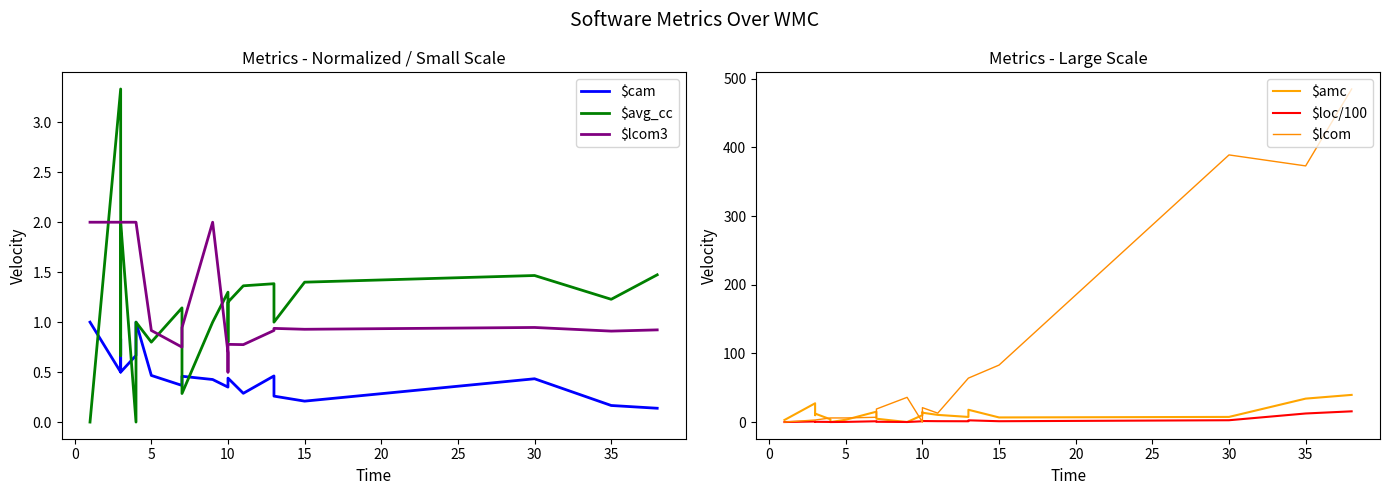

Which series has the widest spread of values?

$lcom